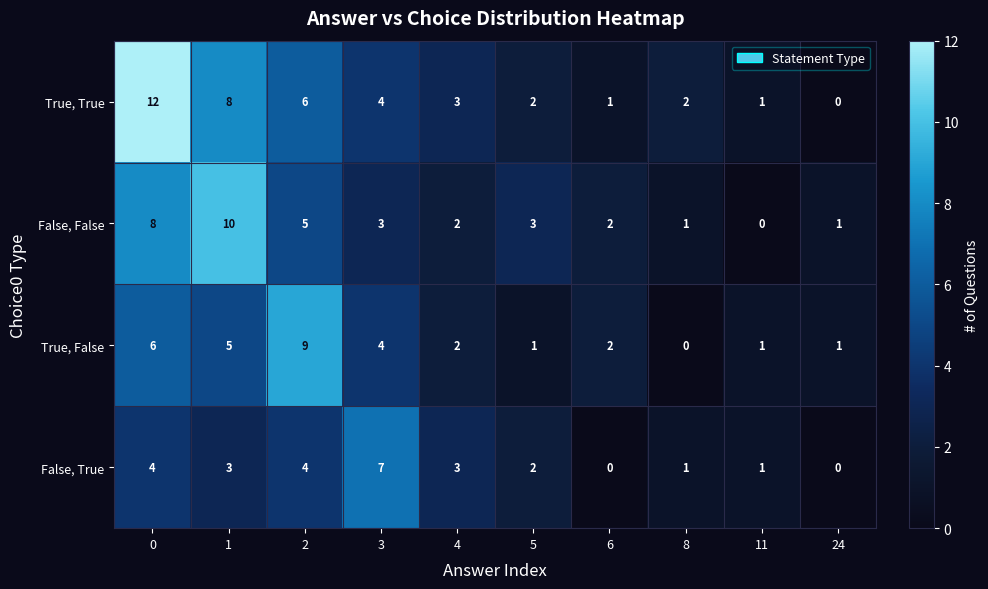

How many True, False values are between 1 and 5?

7